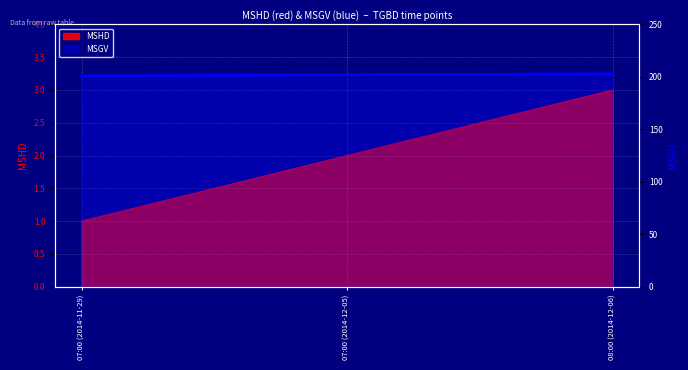

Rank the categories by value from lowest to highest.

07:00 (2014-11-29), 07:00 (2014-12-05), 08:00 (2014-12-06)